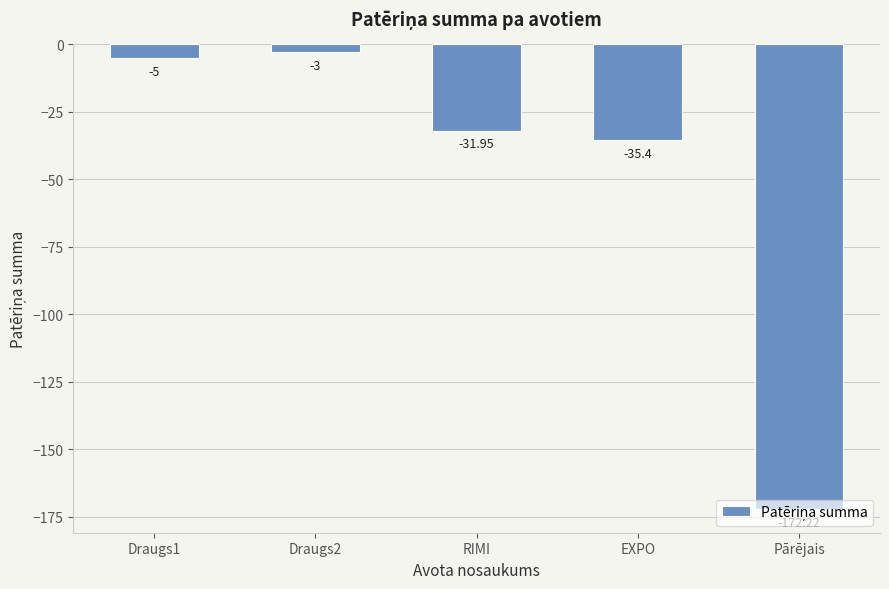

How many bars are there in total?

5